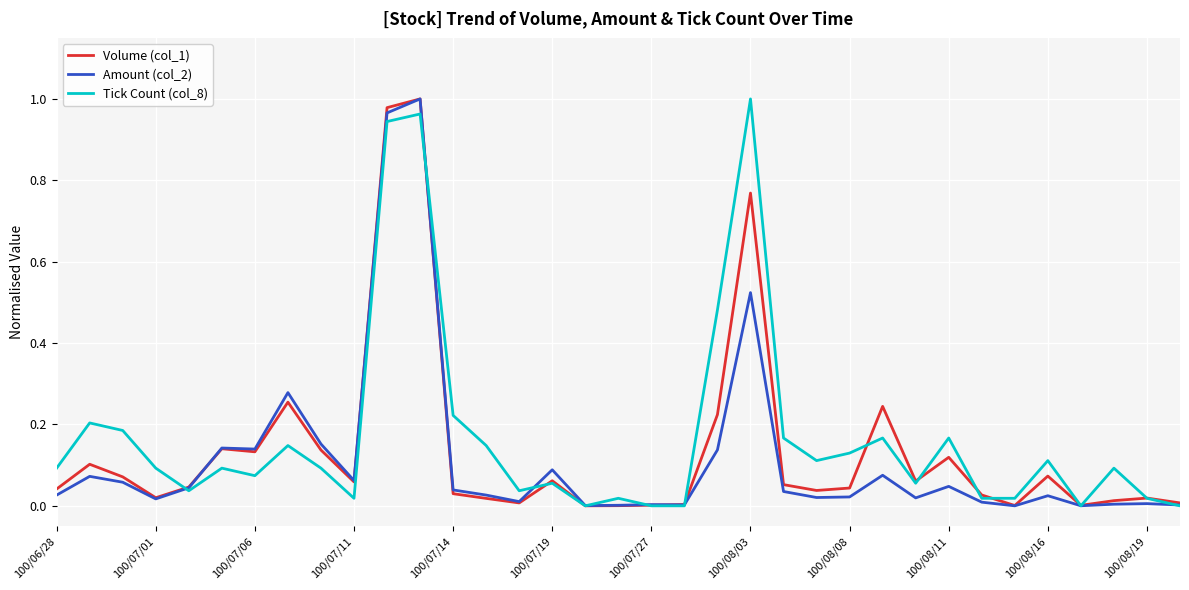

Rank the series by their average value, from highest to lowest.

Tick Count (col_8), Volume (col_1), Amount (col_2)